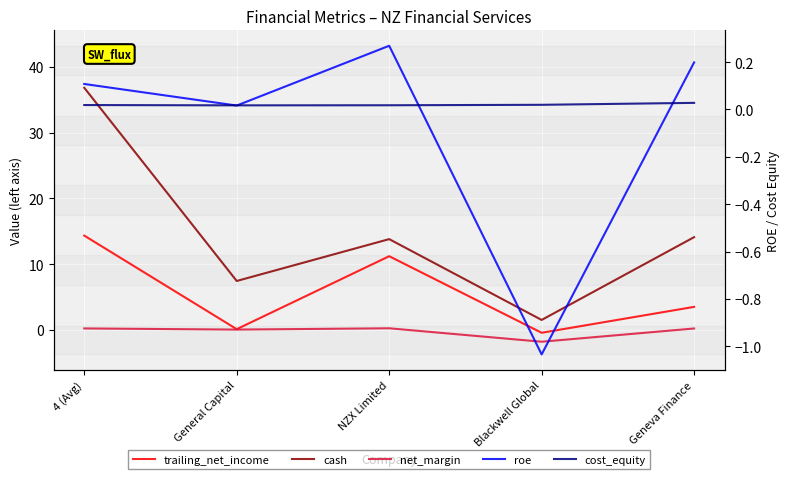

Which series has the largest total across all categories?

cash